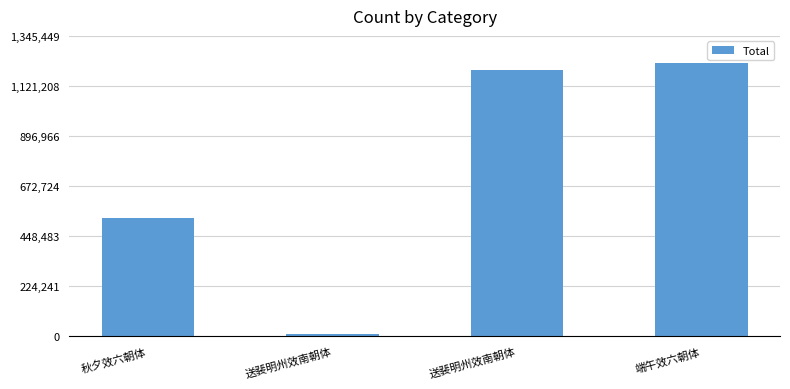

How many categories are shown in the chart?

4